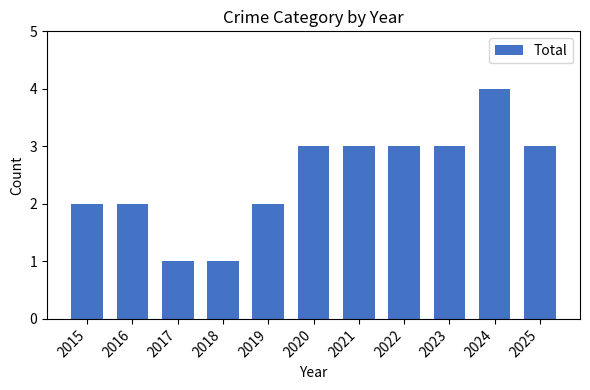

Count the number of categories in the chart.

11